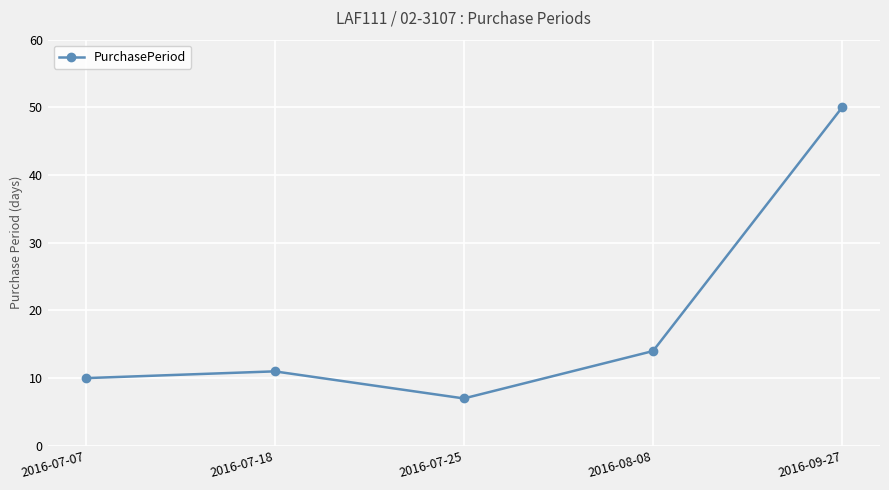

Rank the categories by value from highest to lowest.

2016-09-27, 2016-08-08, 2016-07-18, 2016-07-07, 2016-07-25